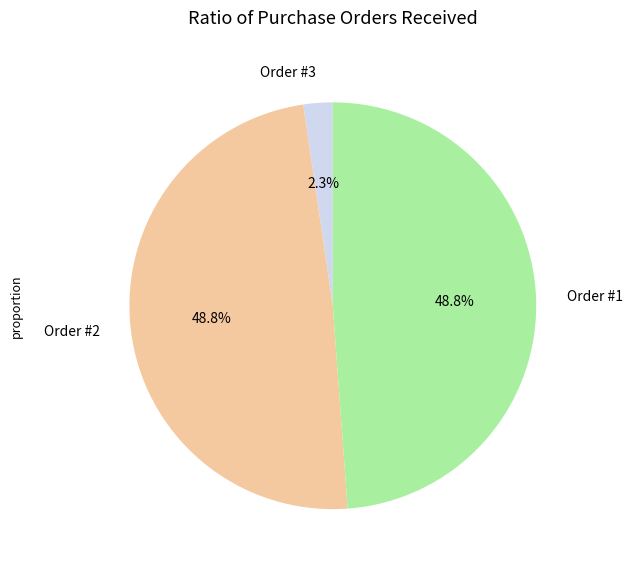

Count the number of slices in the pie.

3